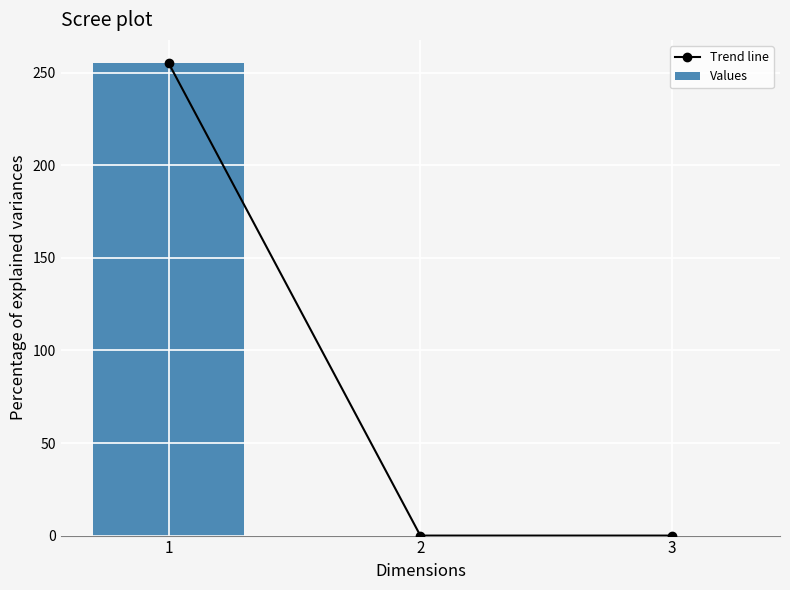

Reading right to left, what are all the values shown in this chart?

Trend line: 0	0	255
Values: 0	0	255